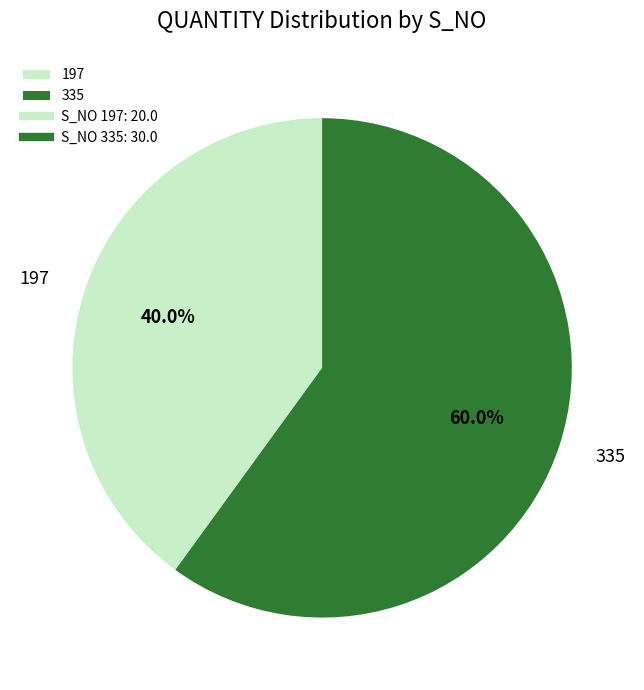

Which has a higher value, 197 or 335?

335